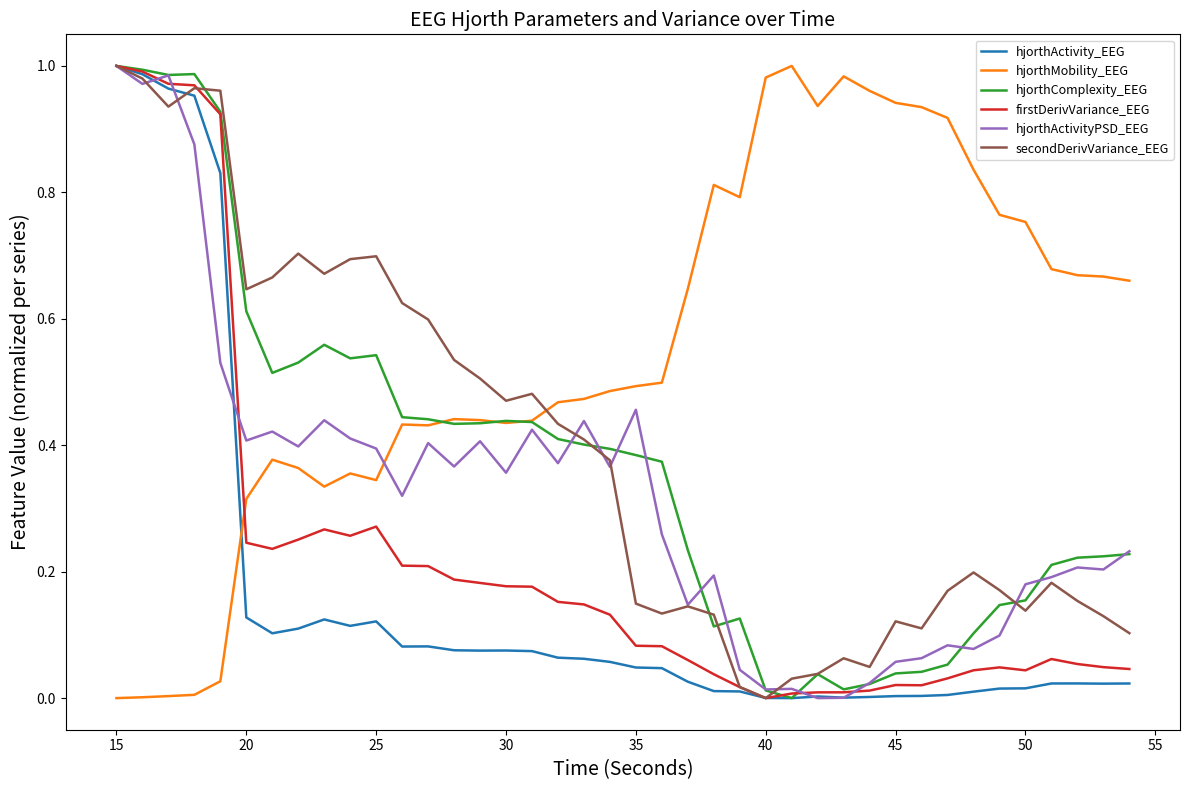

Which series has the largest total across all categories?

hjorthMobility_EEG